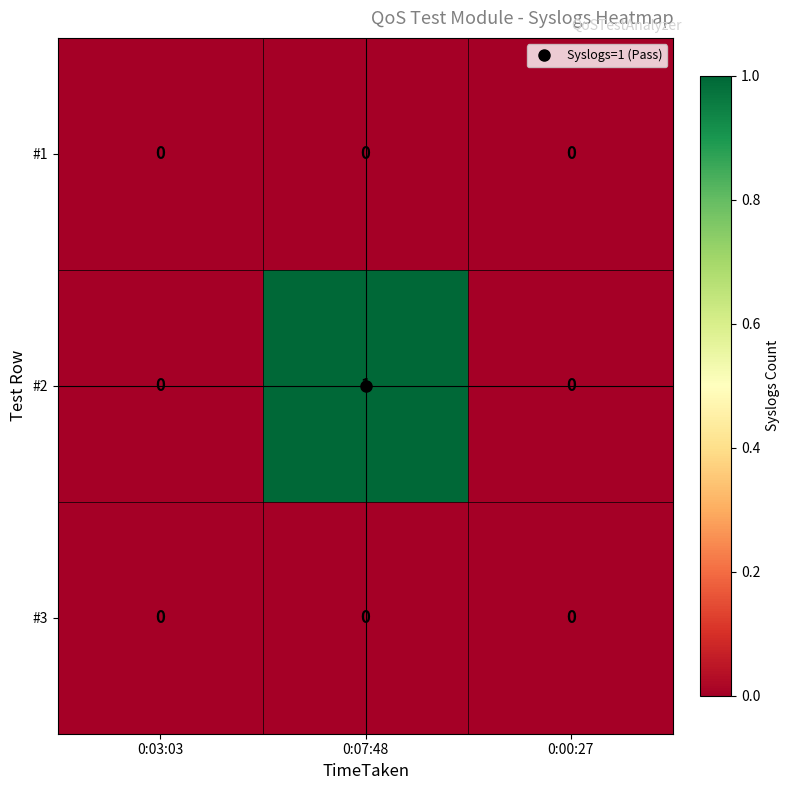

Which series has the largest total across all categories?

#2